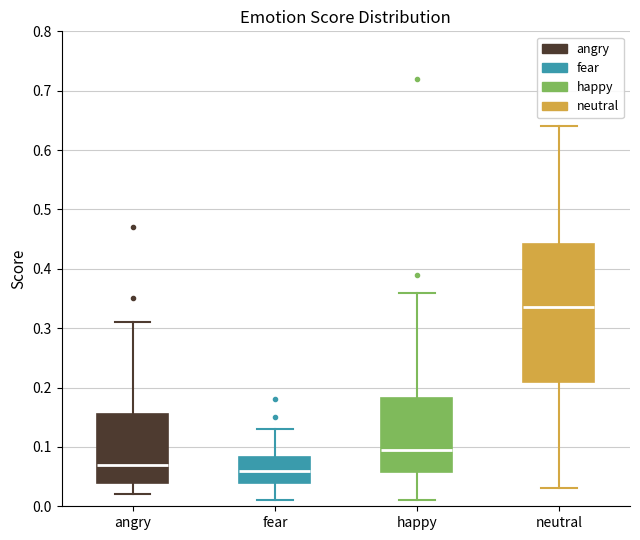

Reading left to right, read every box against the y-axis: the position of its median line, the range the box covers, and the ends of its whiskers. The values are not printed on the chart, so give them approximately, as read against the axis.

angry: median 0.07, box 0.04 to 0.16, whiskers 0.02 to 0.31
fear: median 0.06, box 0.04 to 0.08, whiskers 0.01 to 0.13
happy: median 0.10, box 0.06 to 0.18, whiskers 0.01 to 0.36
neutral: median 0.34, box 0.21 to 0.44, whiskers 0.03 to 0.64